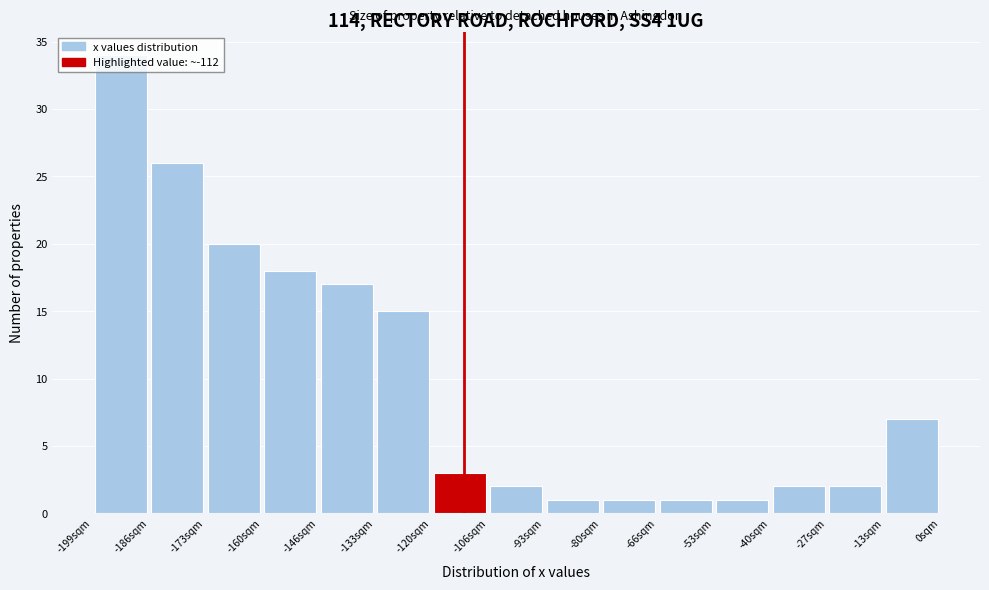

Which range on the x-axis has the tallest bar?

-200 to -186